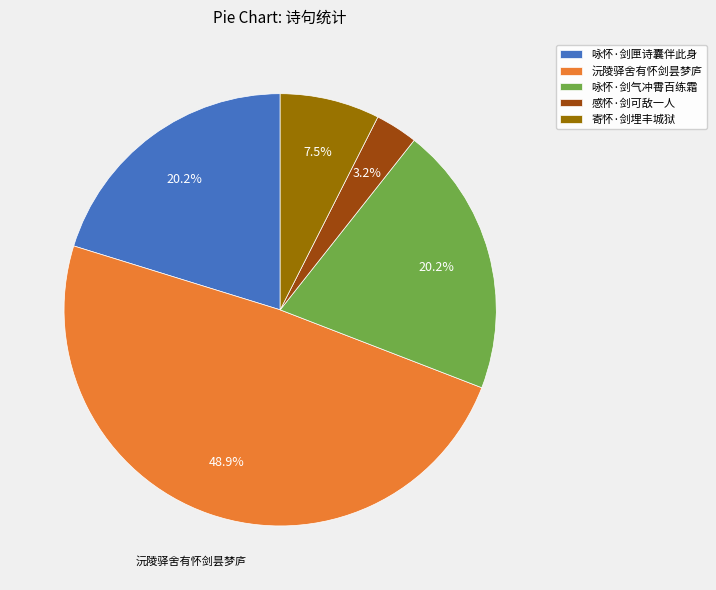

Which slice is the largest?

沅陵驿舍有怀剑昙梦庐